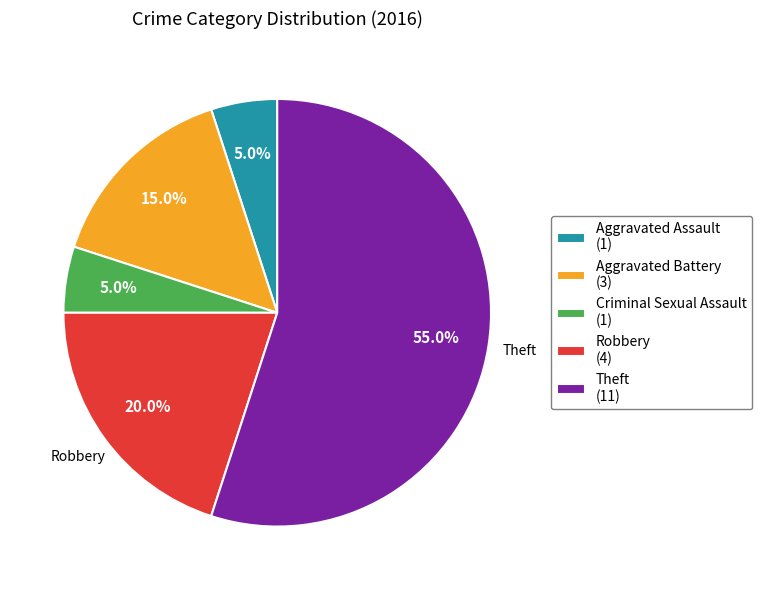

How many slices are in this pie chart?

5